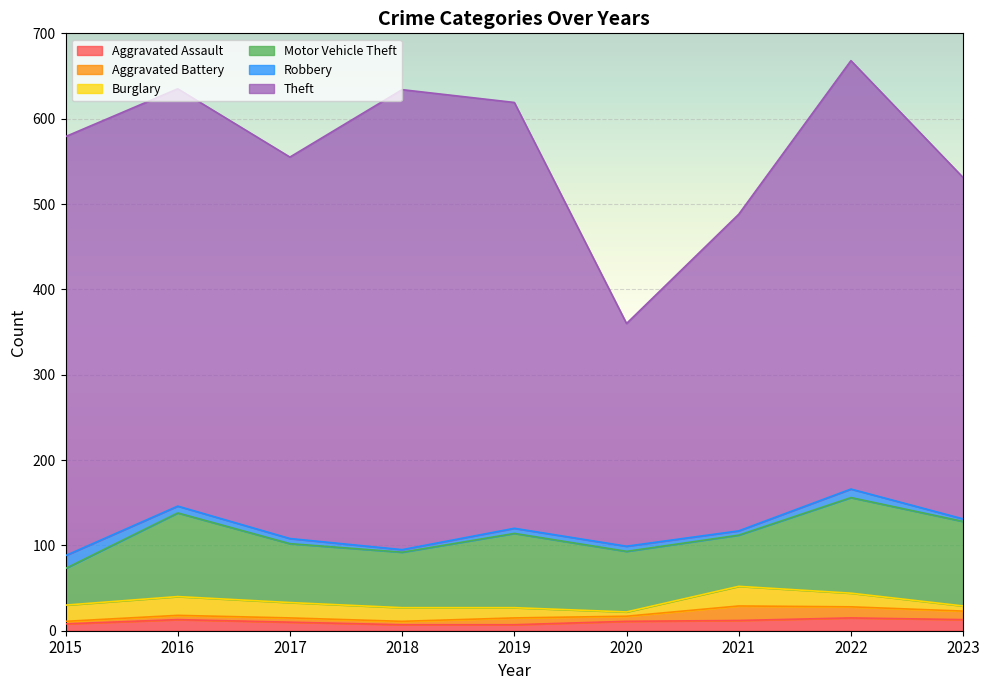

What is the value of the Aggravated Battery point at the 1st from the left?

3